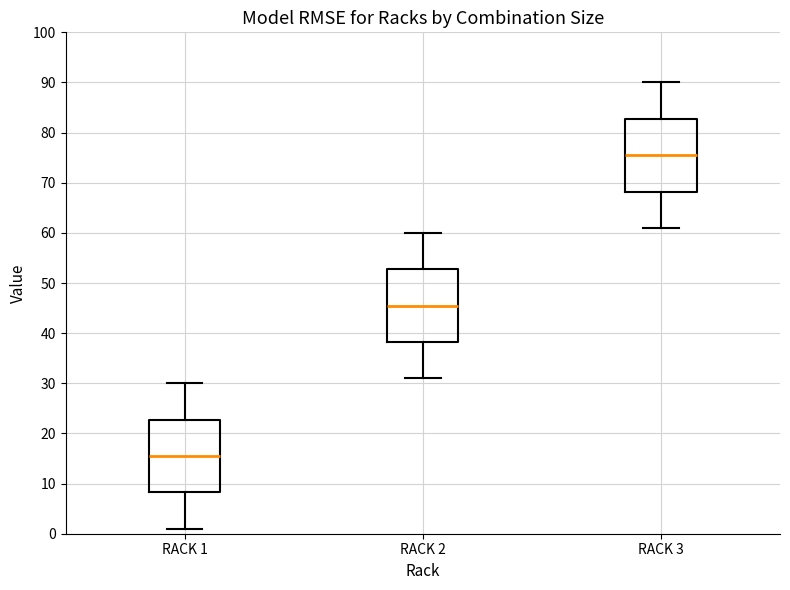

Which box has the highest median line?

RACK 3